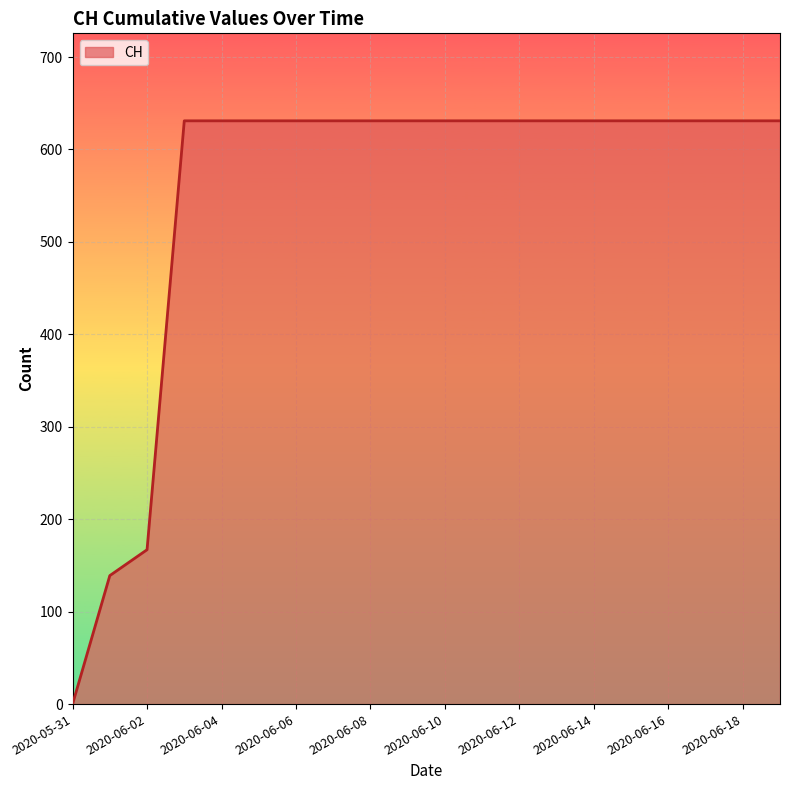

What is the maximum value shown in the chart?

631